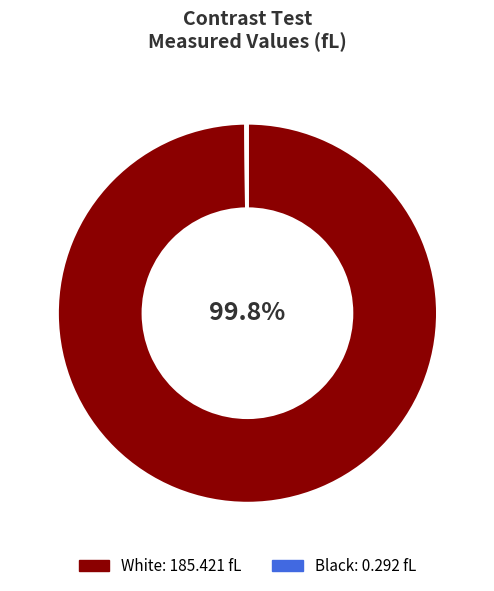

What portion of the pie excludes White?

0.2%